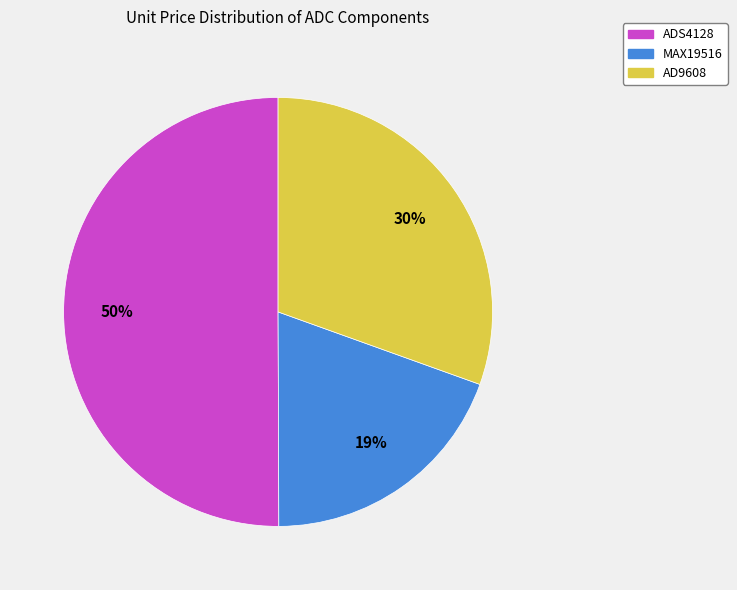

To the nearest percent, what is the difference between the largest and smallest slice percentages?

31%